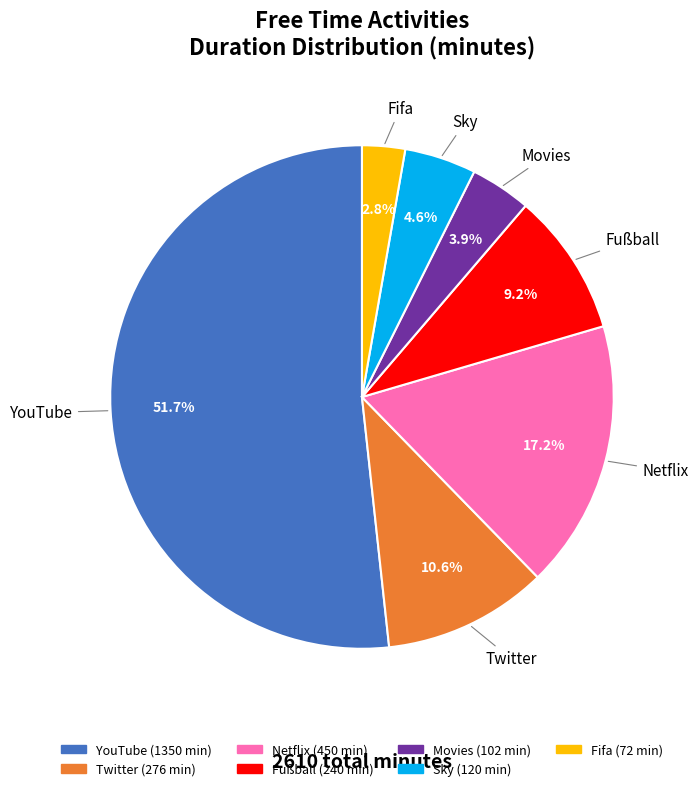

Which category has the biggest portion of the pie?

YouTube